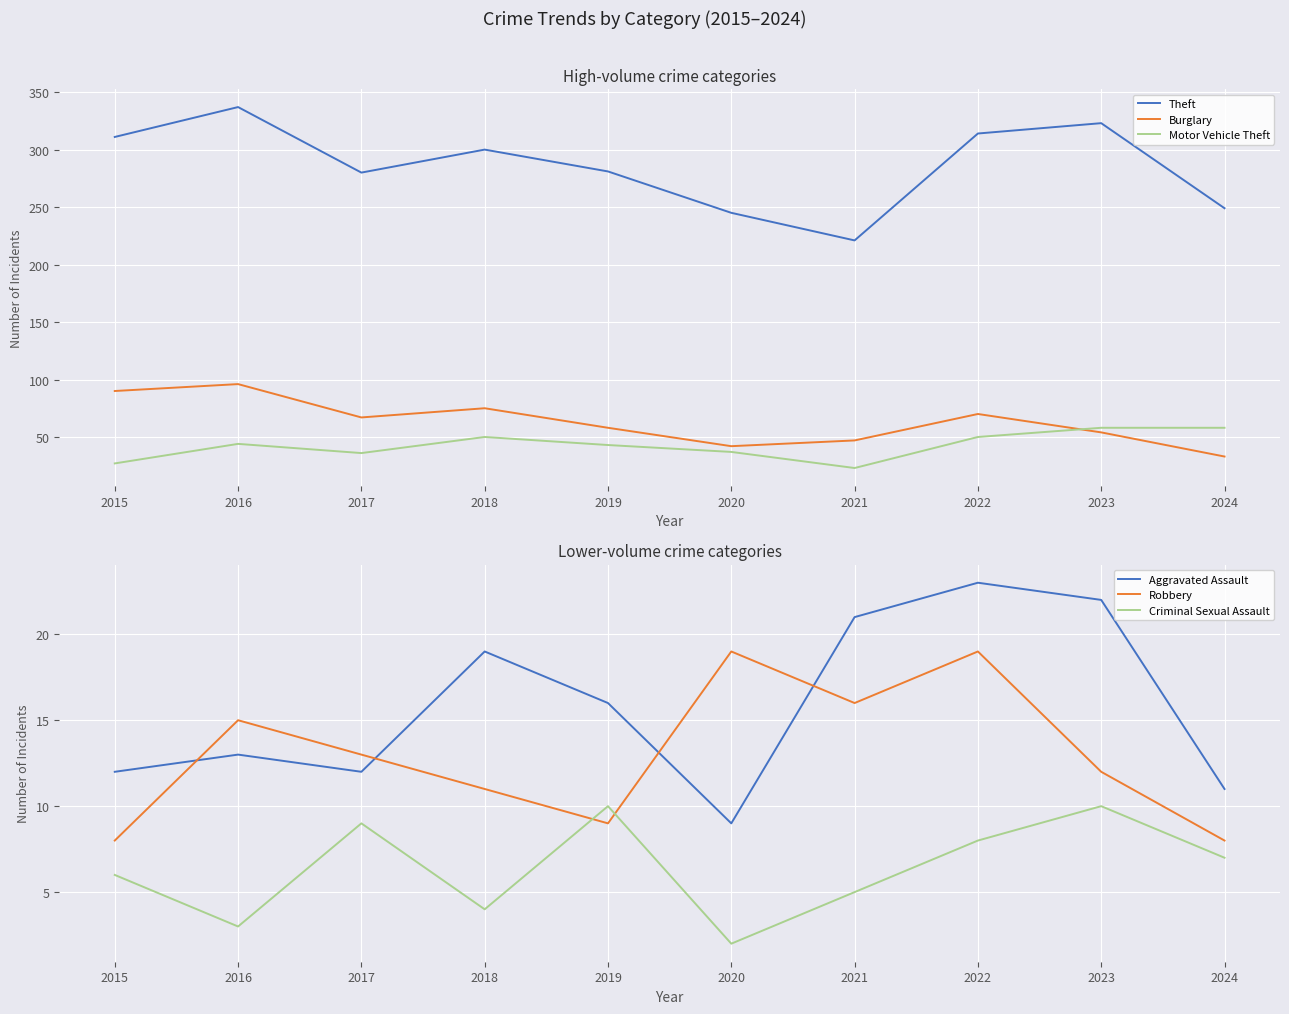

Is this an area chart (filled region under the line)?

No